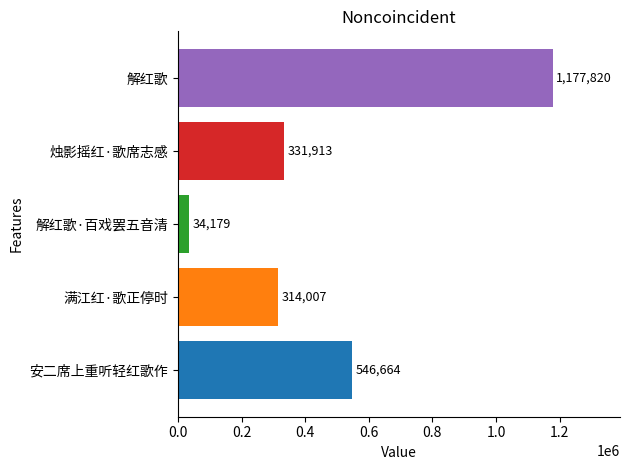

Rank the categories by value from lowest to highest.

解红歌·百戏罢五音清, 满江红·歌正停时, 烛影摇红·歌席志感, 安二席上重听轻红歌作, 解红歌